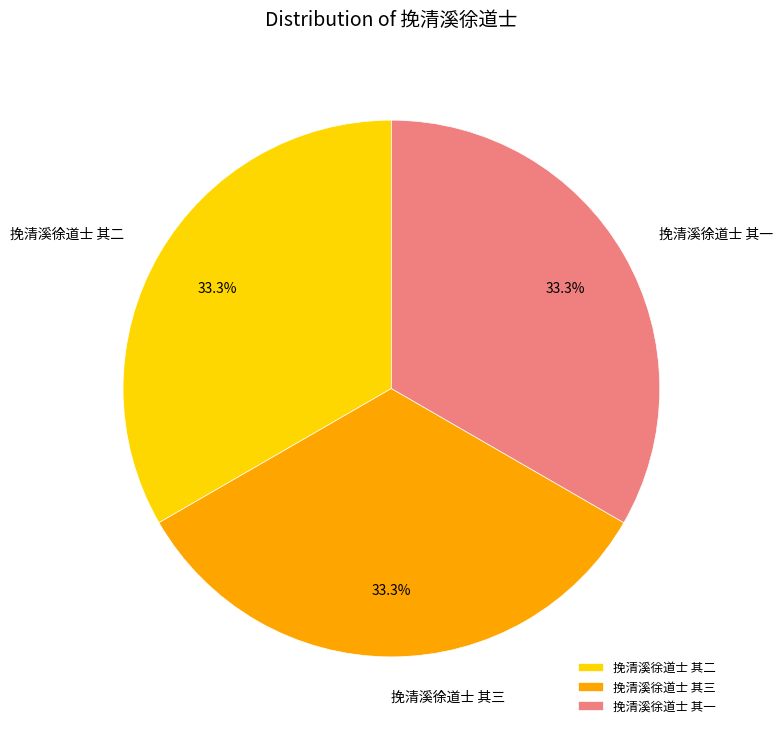

Approximately how many times larger is the value at 挽清溪徐道士 其二 compared to 挽清溪徐道士 其一?

1.0